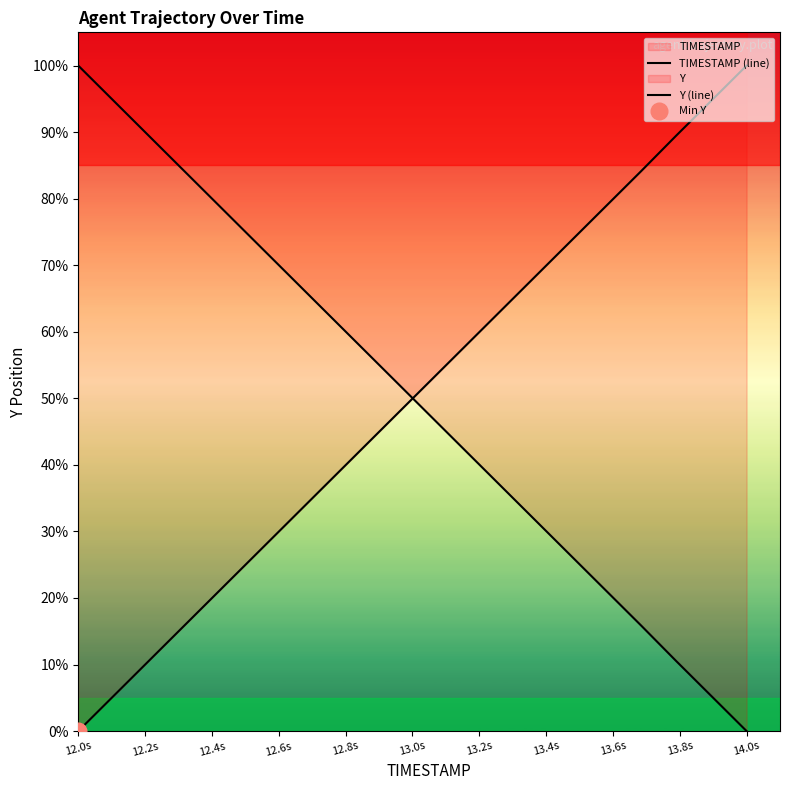

What is the label of the 18th point from the right?

12.4s